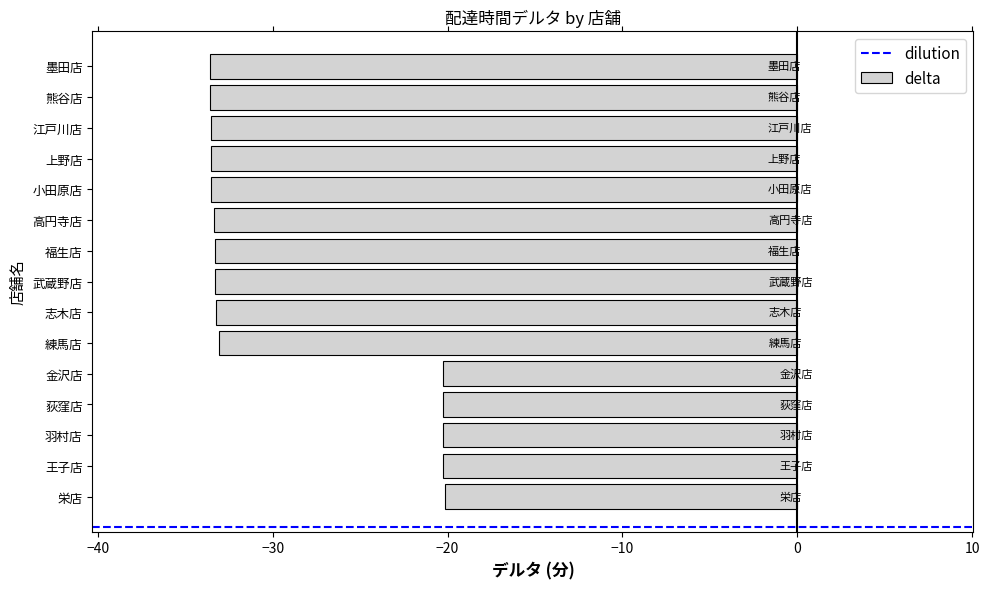

What is the smallest value displayed?

-33.6